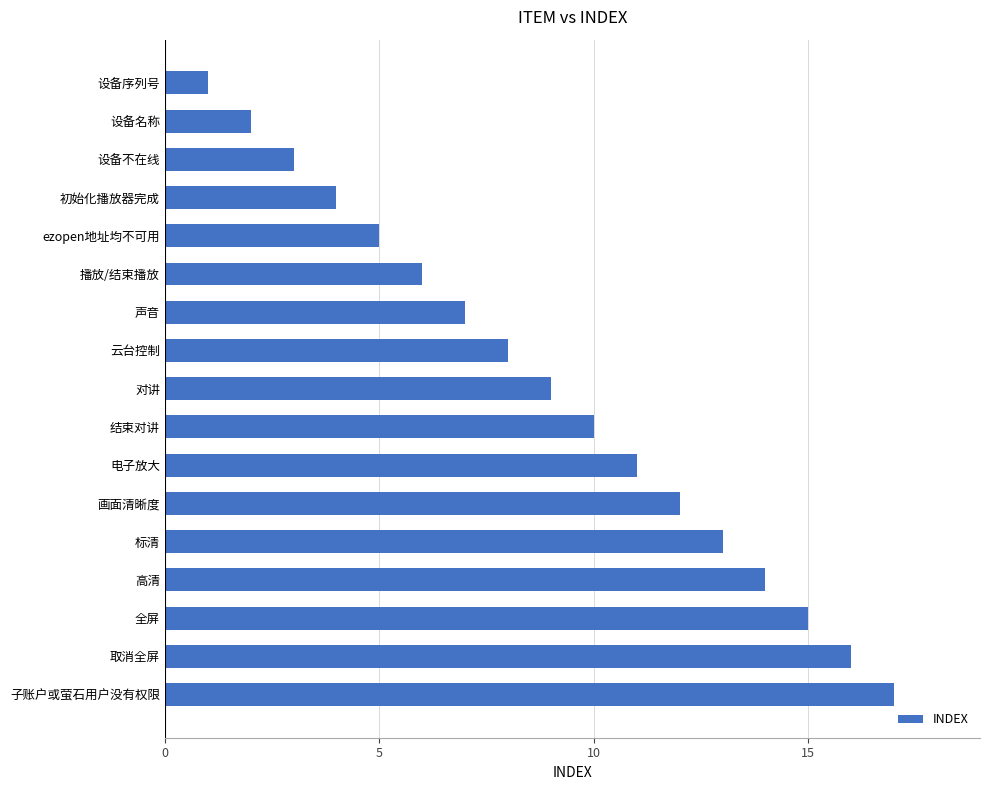

Does the chart contain any negative values?

No